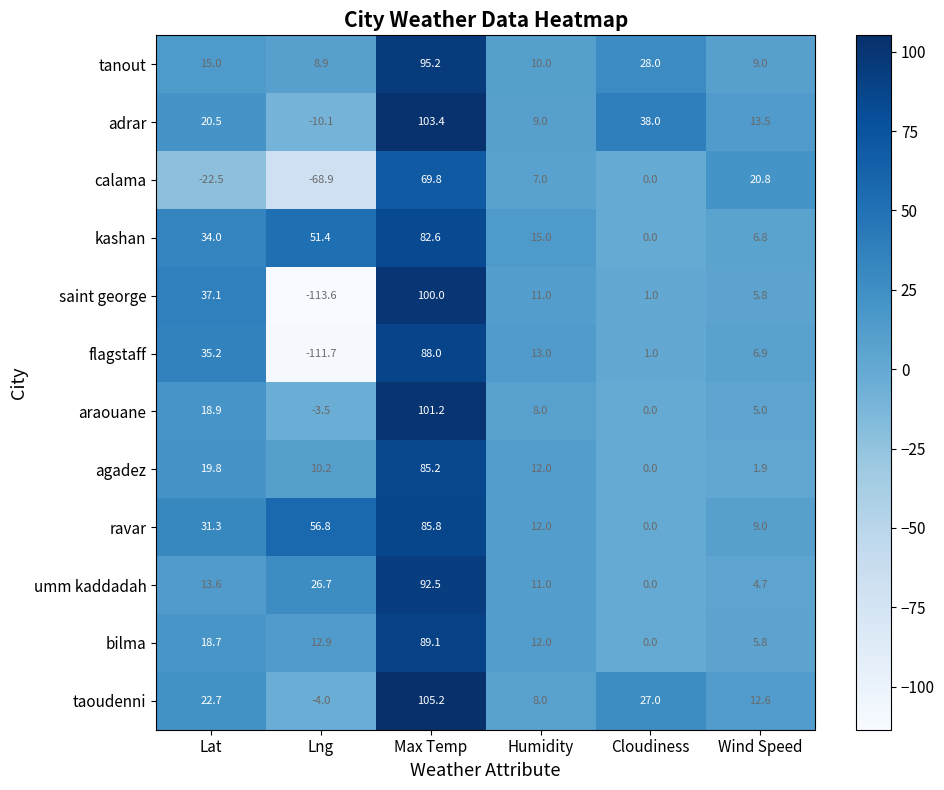

How many series are shown in this chart?

12